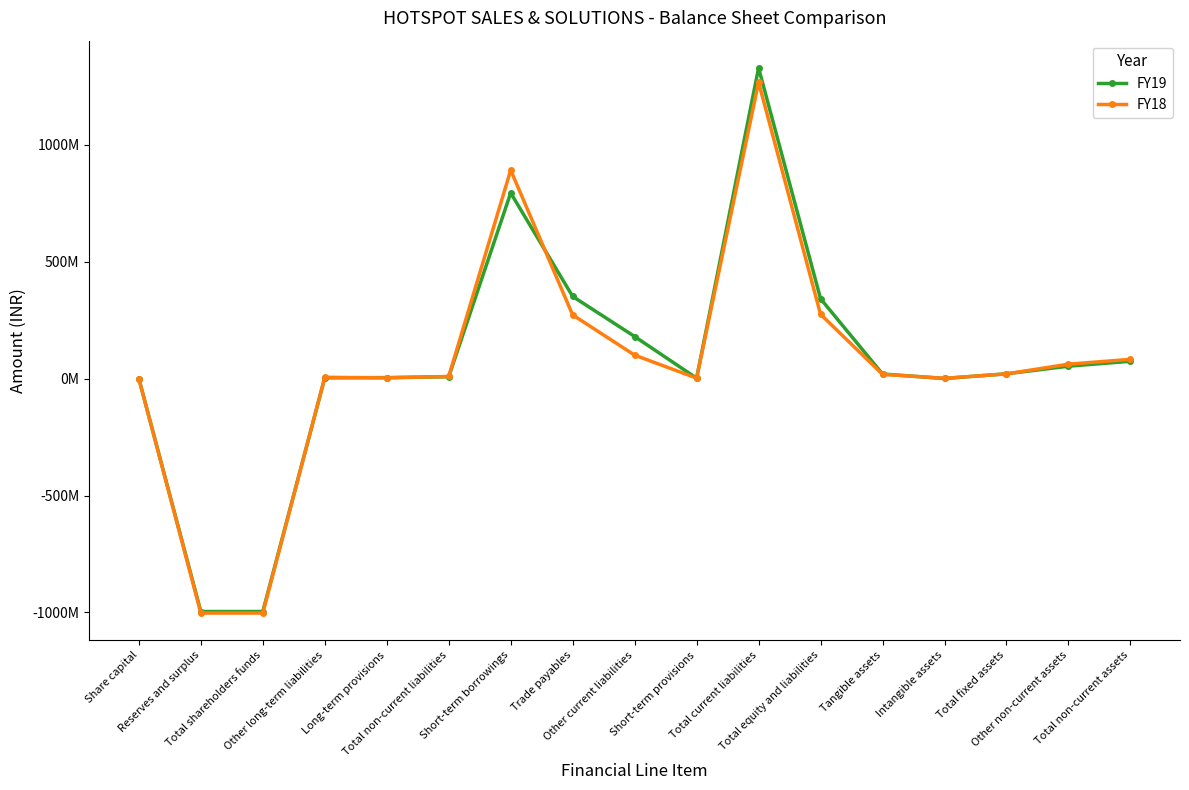

What is the label of the 11th point from the left?

Total current liabilities